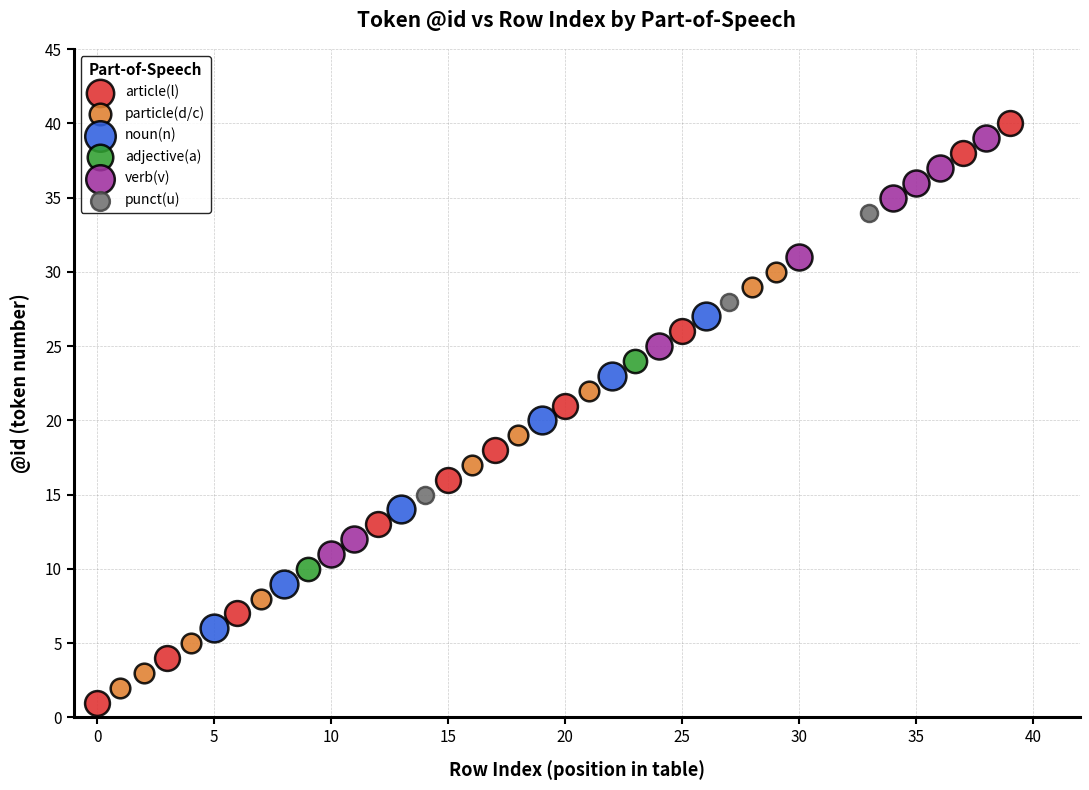

What are all the series names shown in the legend?

article(l), particle(d/c), noun(n), adjective(a), verb(v), punct(u)